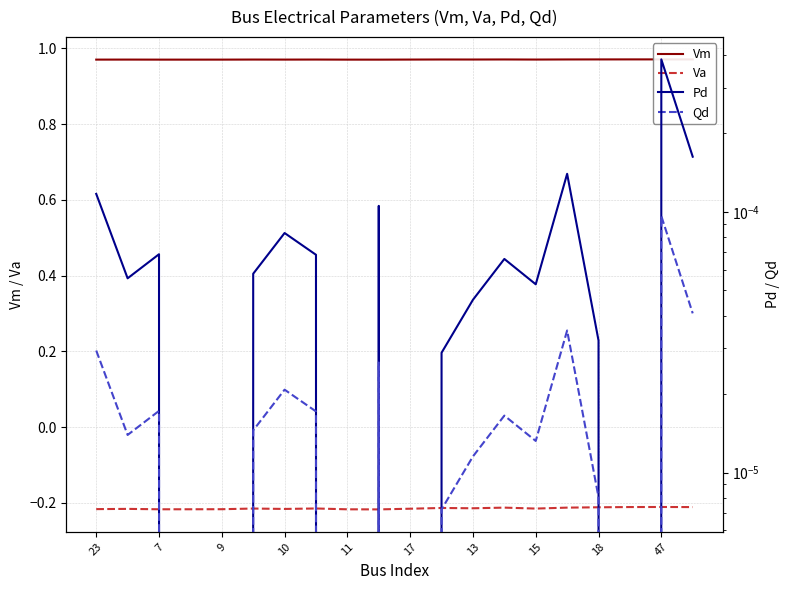

What are all the series names shown in the legend?

Vm, Va, Pd, Qd